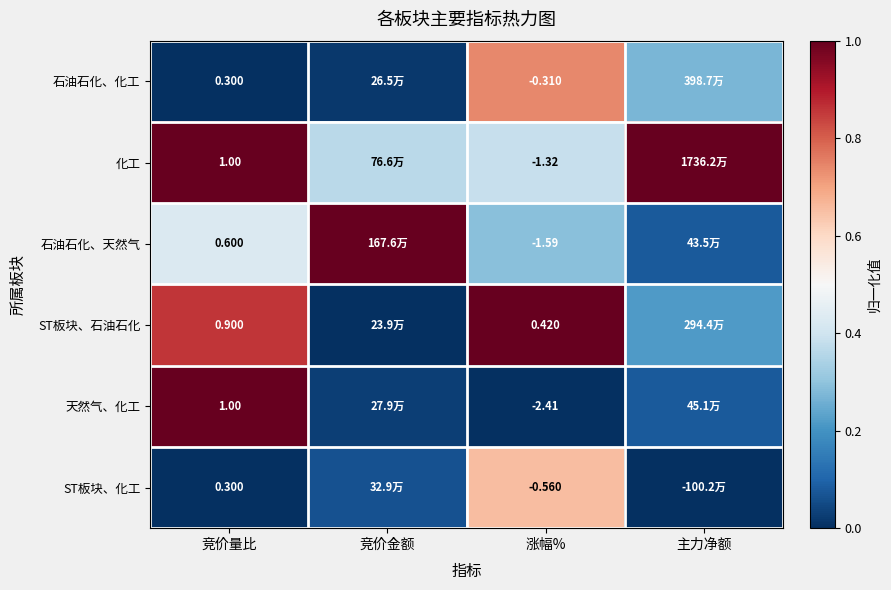

At how many categories does at least one series exceed 0?

4